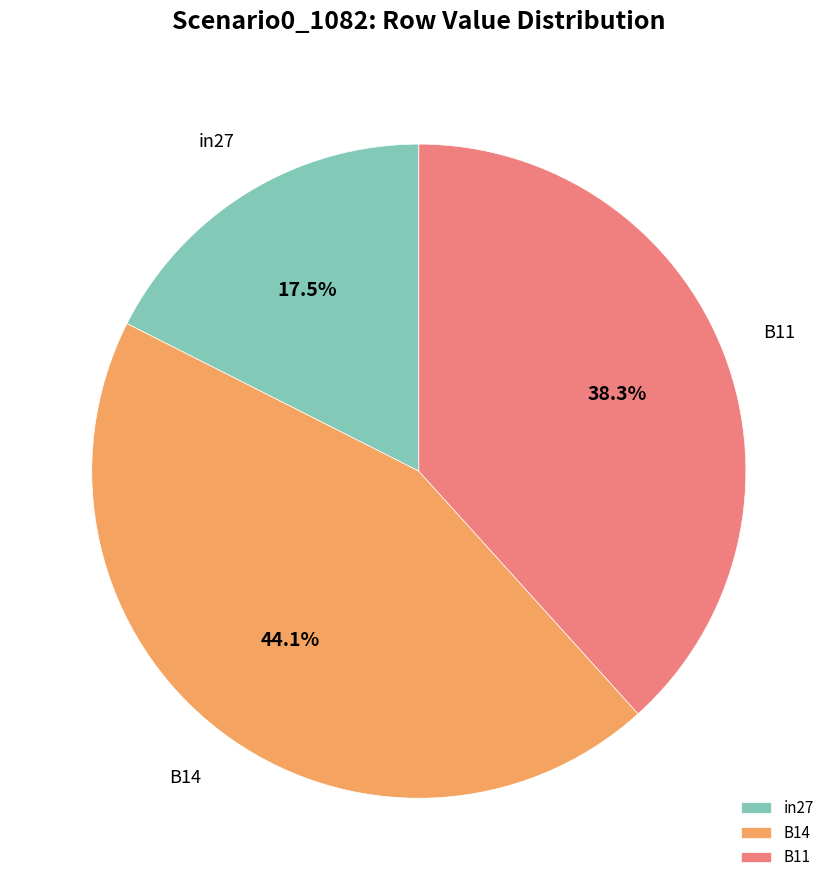

Between B14 and in27, which is larger?

B14